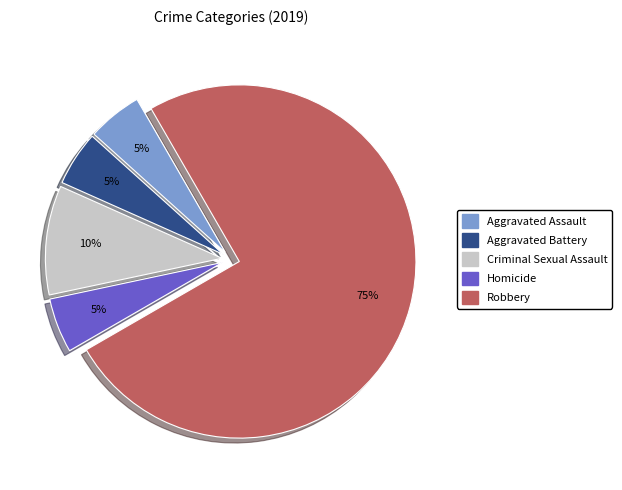

Is the sum of Aggravated Battery and Homicide greater than half?

No